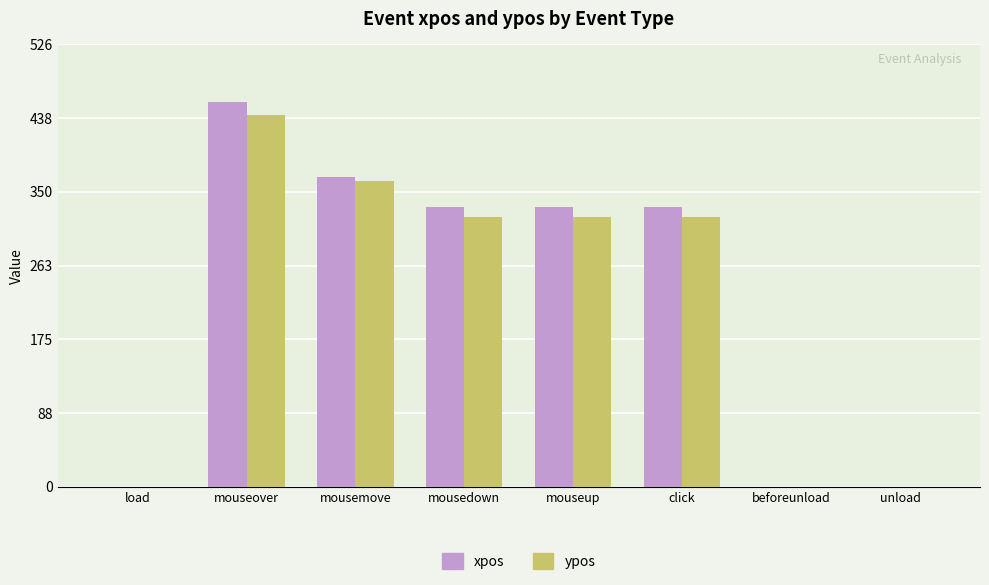

At which category does the chart reach its peak across all series?

mouseover